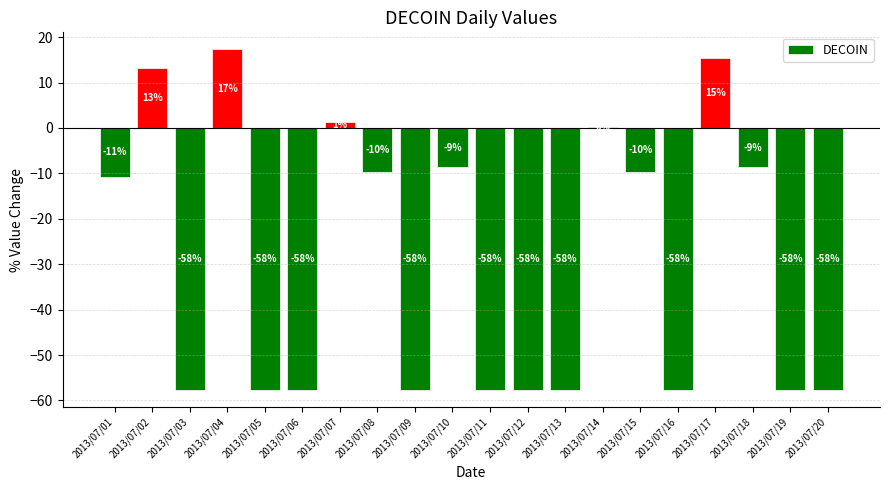

What is the value of the 5th bar from the left?

-57.7